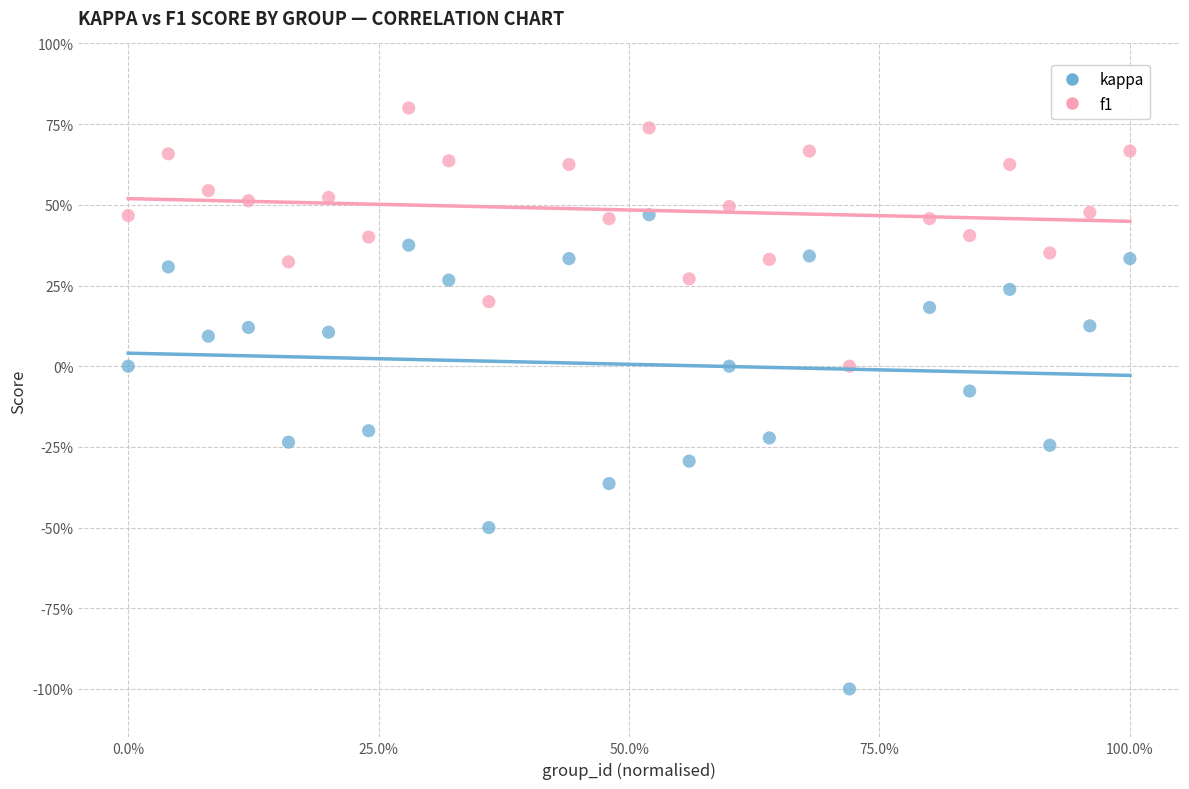

Which series has the widest spread of Y values?

kappa